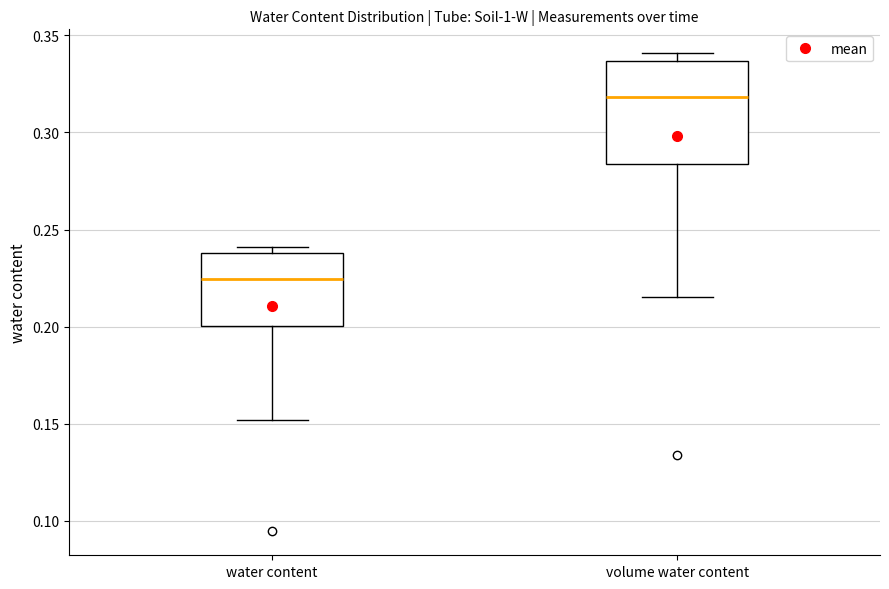

Reading left to right, read every box against the y-axis: the position of its median line, the range the box covers, and the ends of its whiskers. The values are not printed on the chart, so give them approximately, as read against the axis.

water content: median 0.225, box 0.200 to 0.240, whiskers 0.150 to 0.240 (just above the box's upper edge)
volume water content: median 0.320, box 0.285 to 0.335, whiskers 0.215 to 0.340